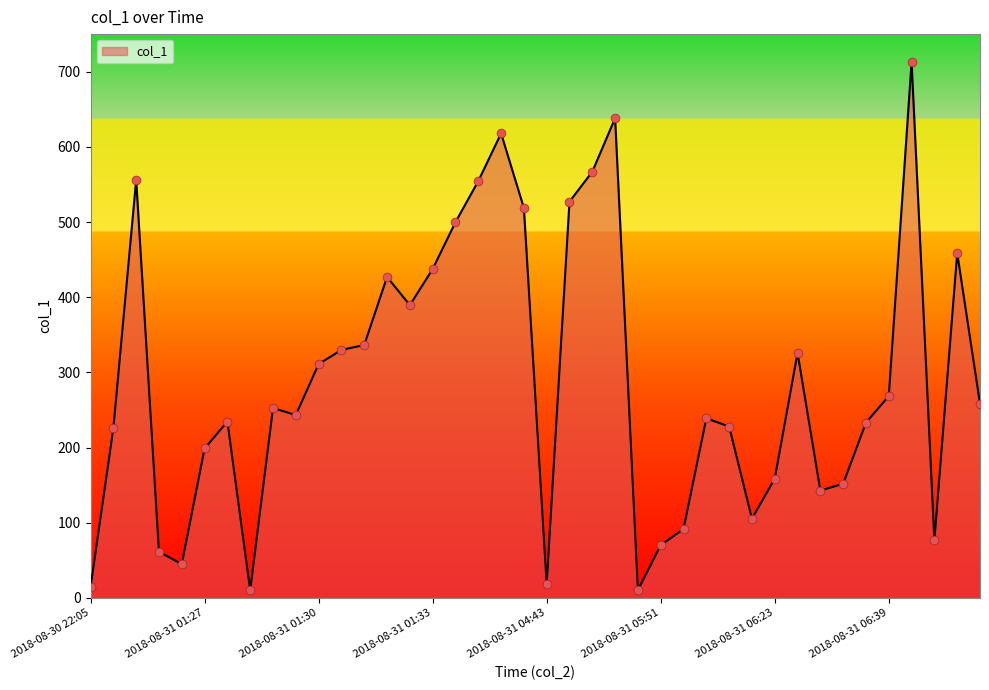

What is the difference between the maximum and minimum values?

702.9